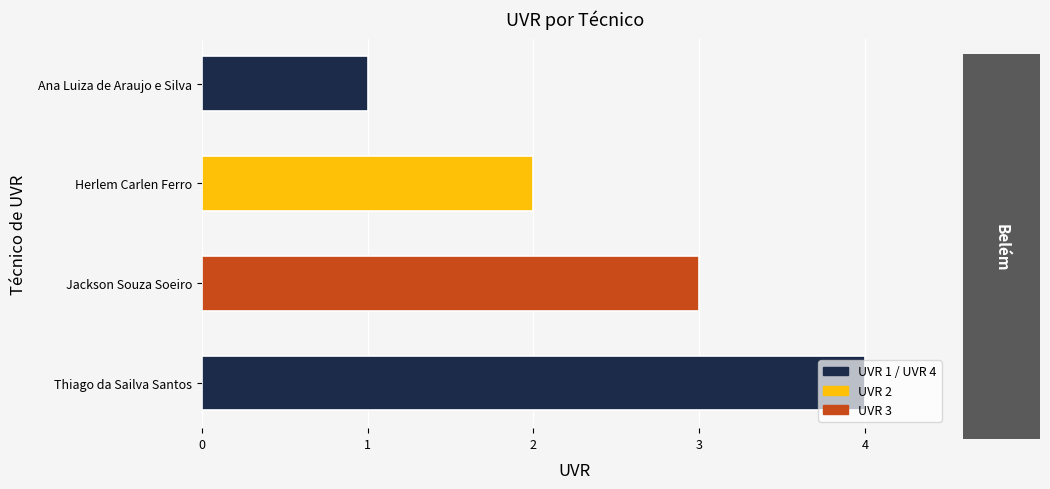

What value does the data have at Thiago da Sailva Santos?

4